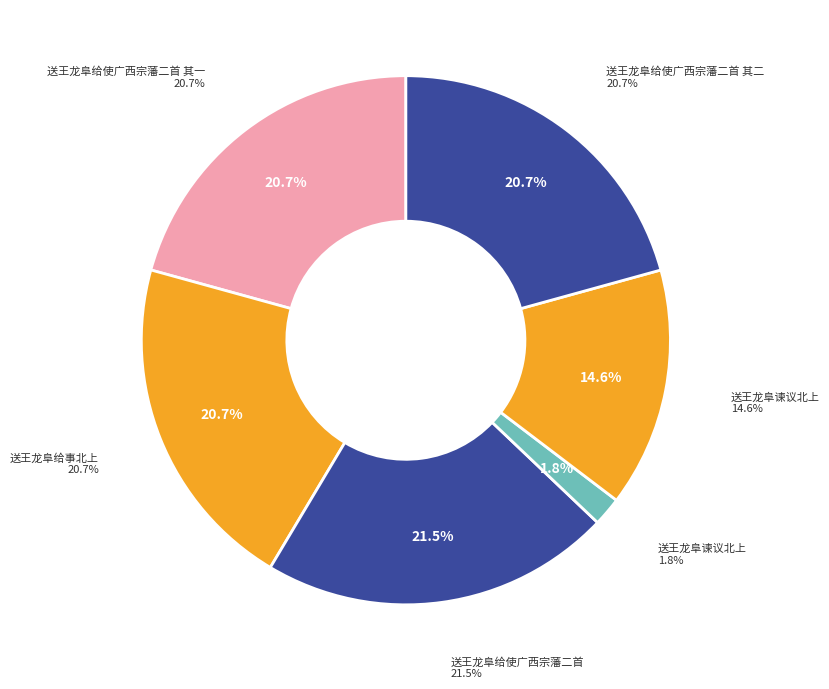

To the nearest percent, what portion does 送王龙阜谏议北上 represent?

2%